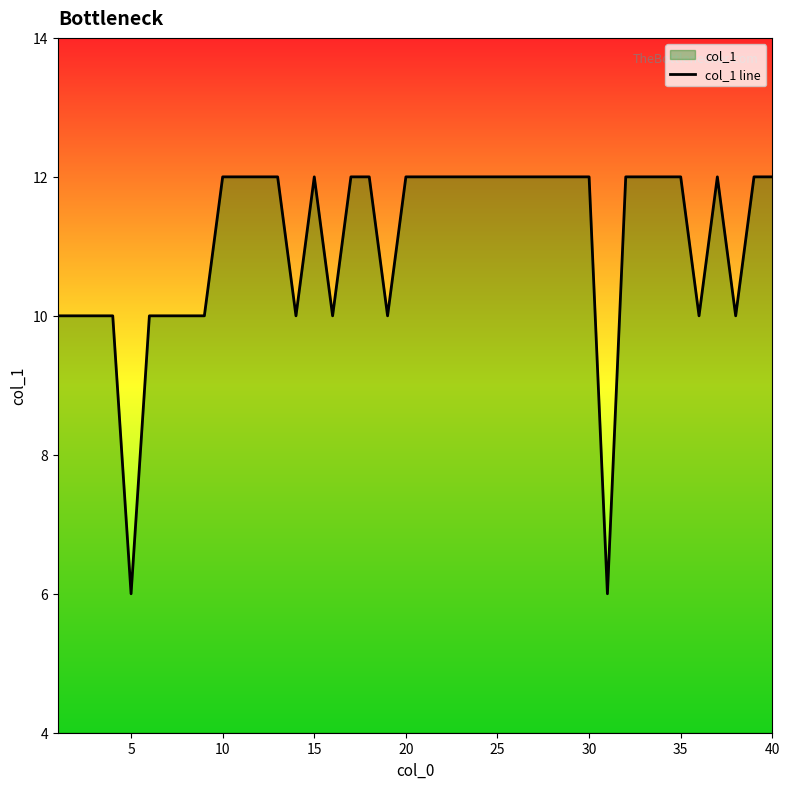

What is the difference between the maximum and second lowest values?

6